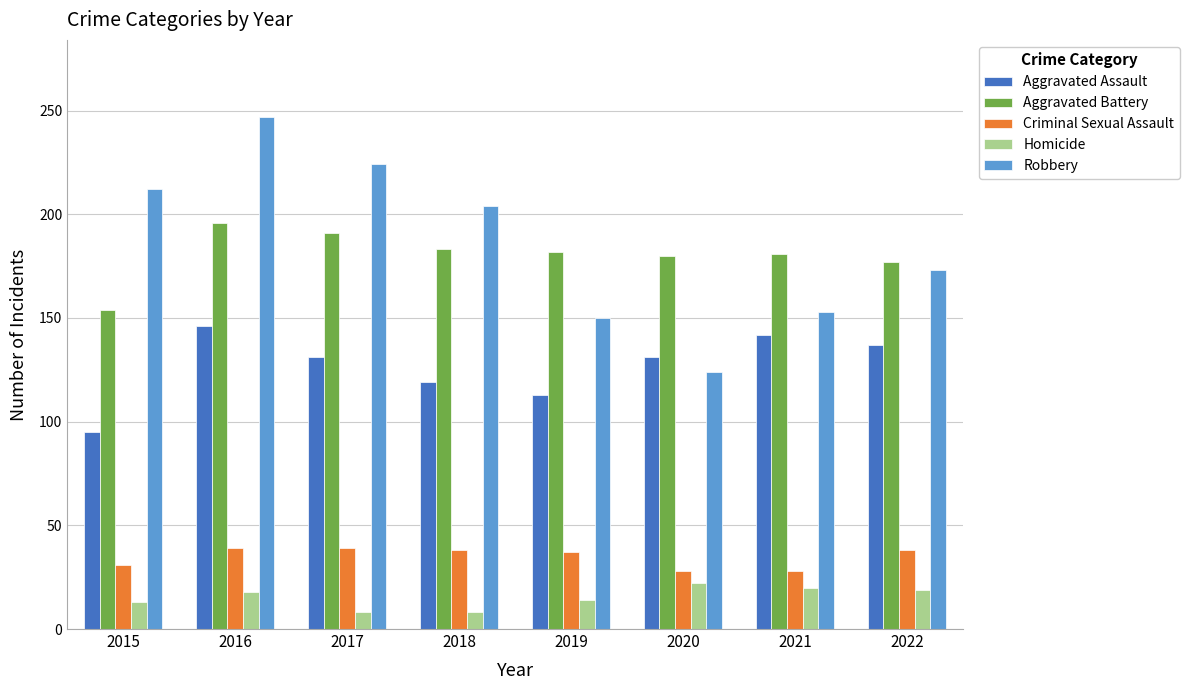

What is the value of the Robbery bar at the 7th from the left?

153